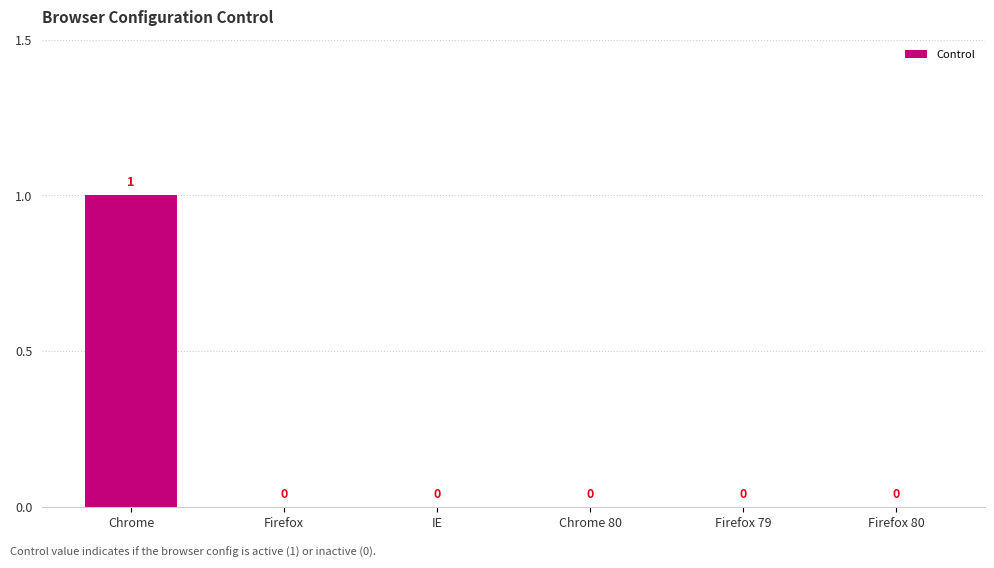

How many data points does each series have?

6